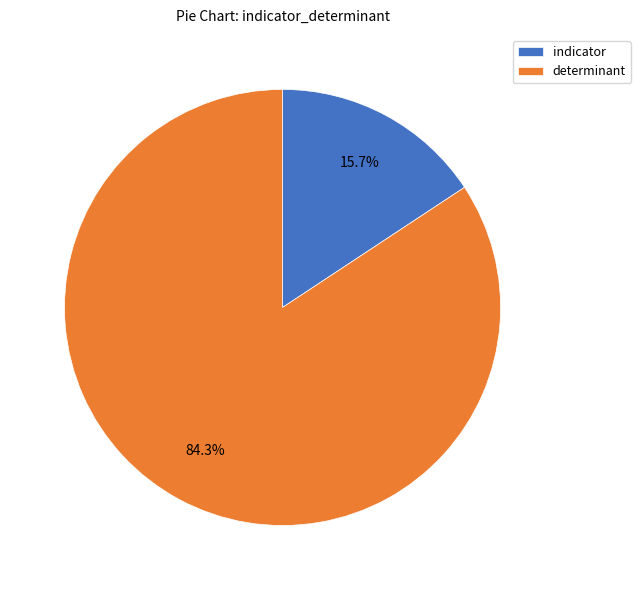

Does determinant account for over 50% of the chart?

Yes